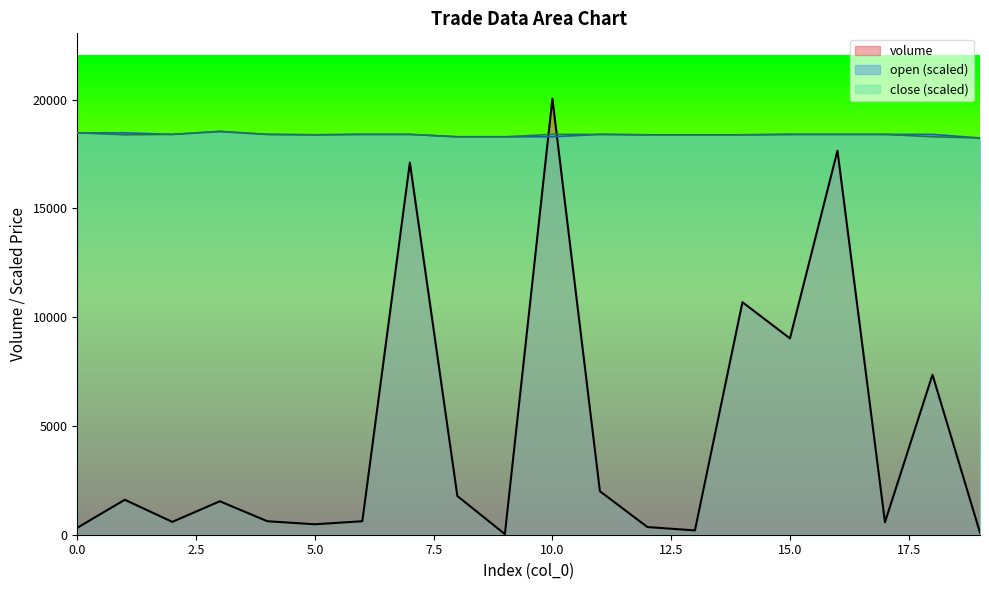

Where is open nearest to the value 18385?

5